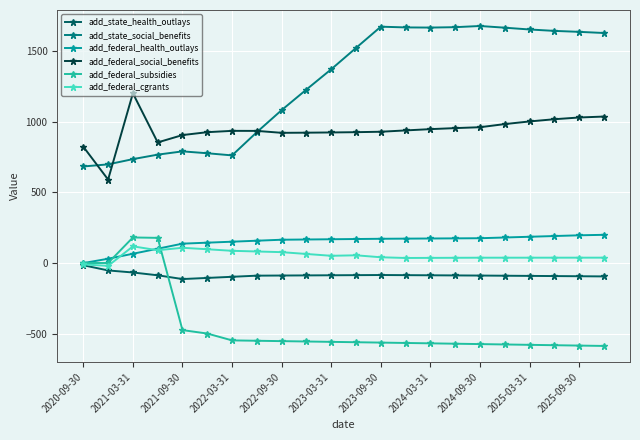

What is the value of the add_state_health_outlays point at the 22nd from the left?

-94.4